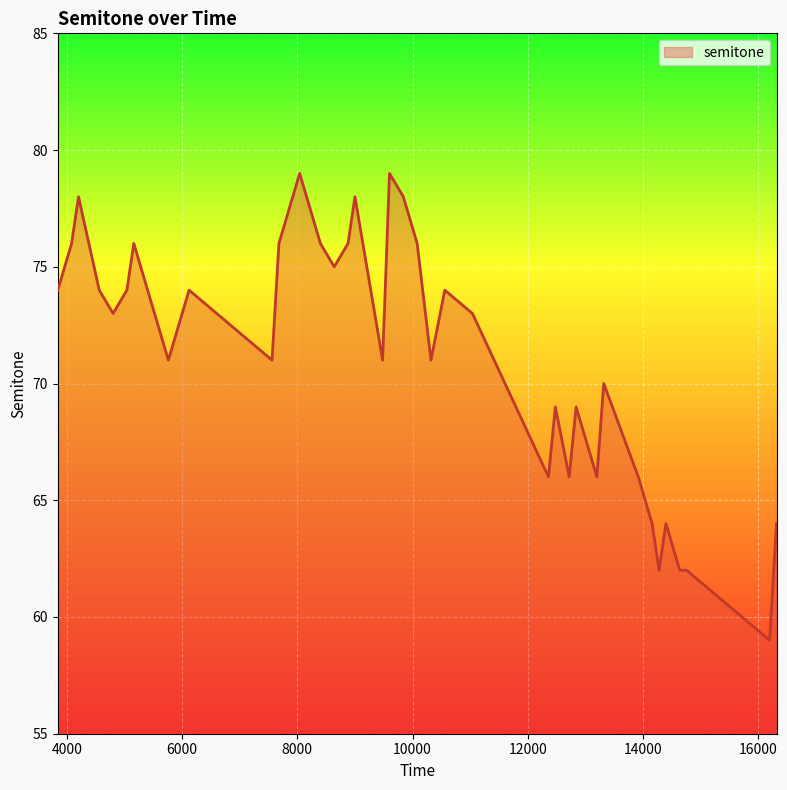

True or false: there are more than 0 points higher than both neighbors.

True